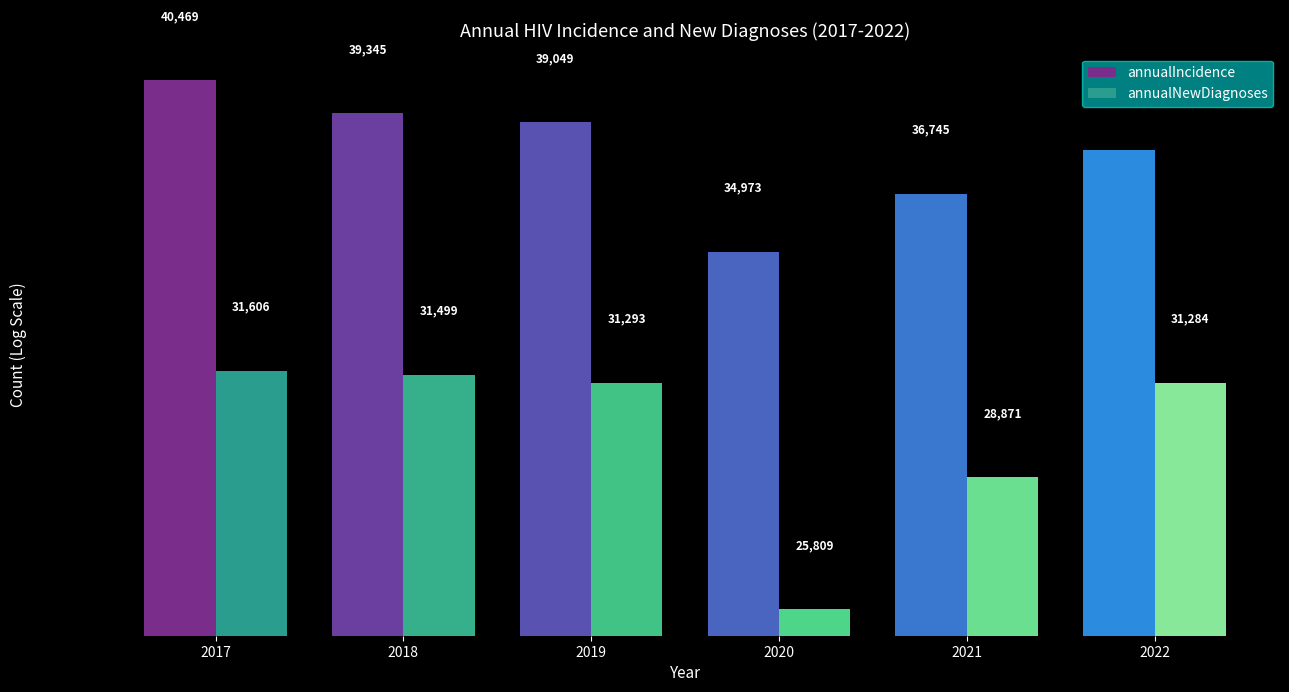

Which category has the lowest value in the annualIncidence series?

2020